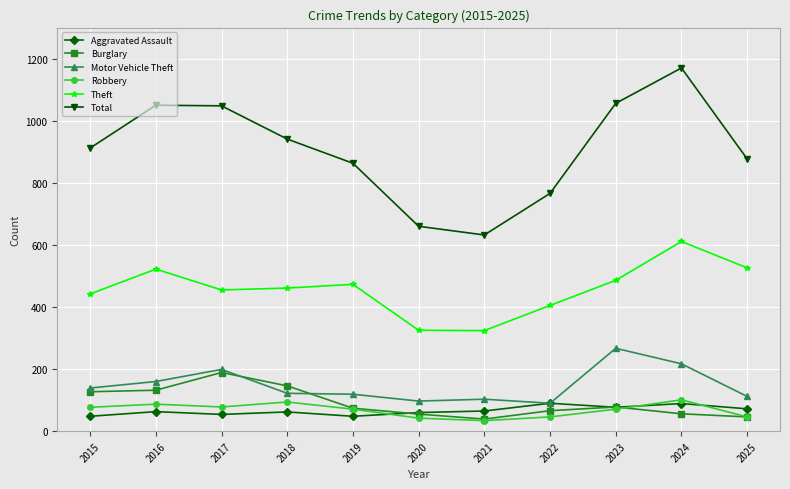

What value does the Theft series have at 2015?

442